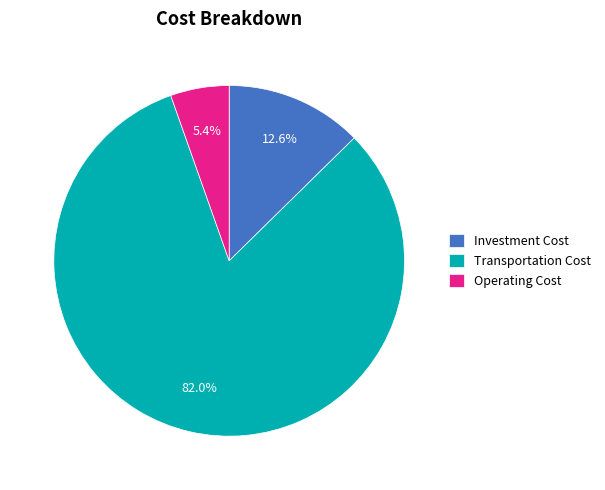

What percentage is the Operating Cost slice, to the nearest percent?

5%